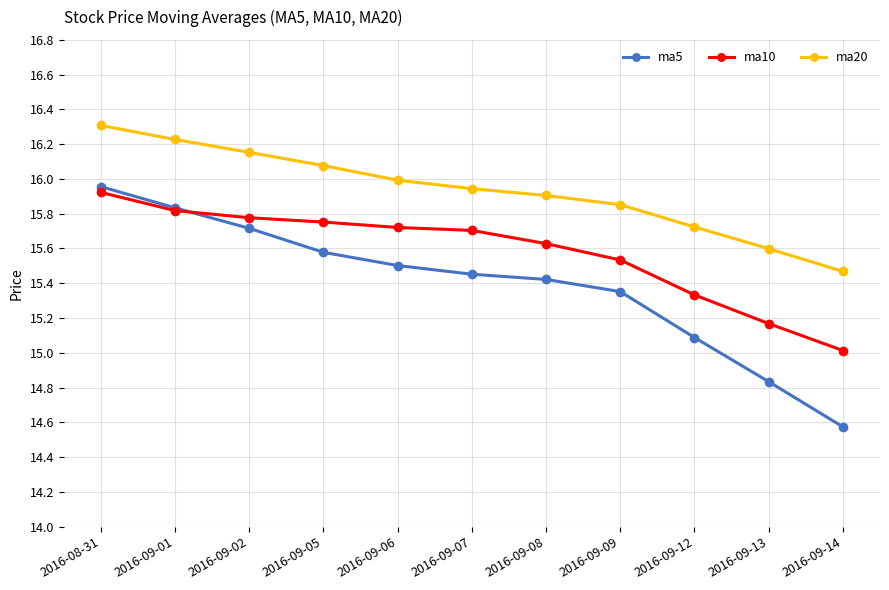

The ma5 series shows 16.0 at 2016-08-31. True or false?

True